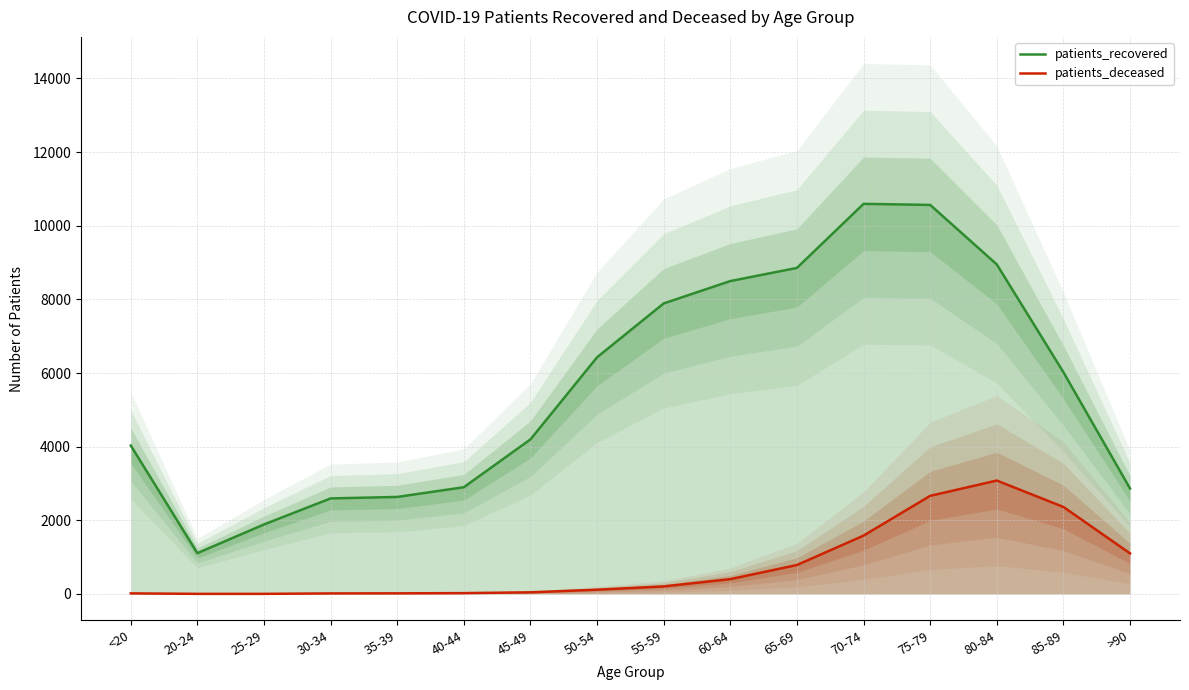

What is the label of the 16th point from the left?

>90